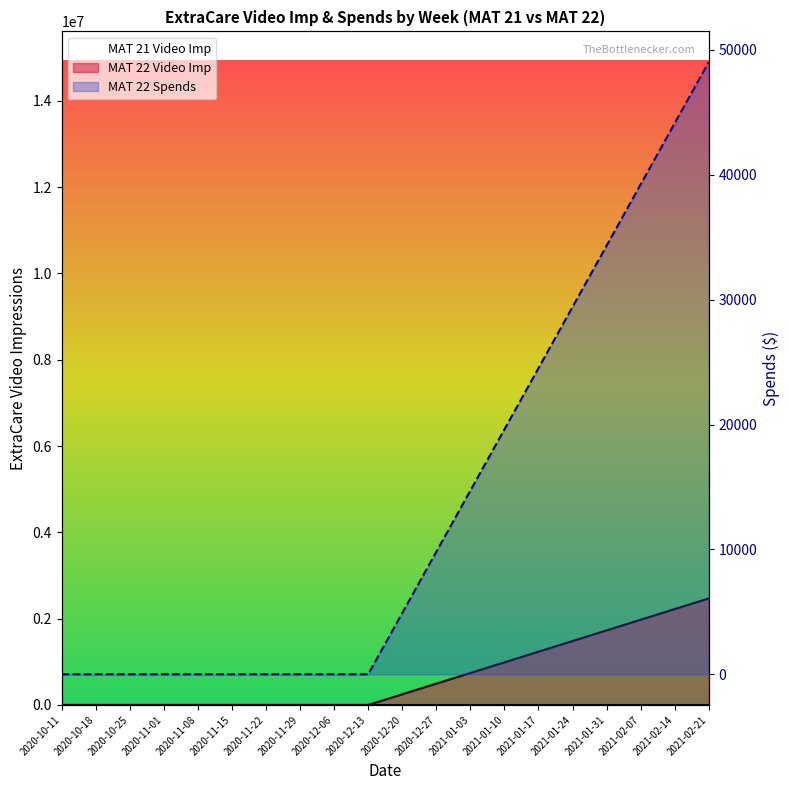

How many series are shown in this chart?

3